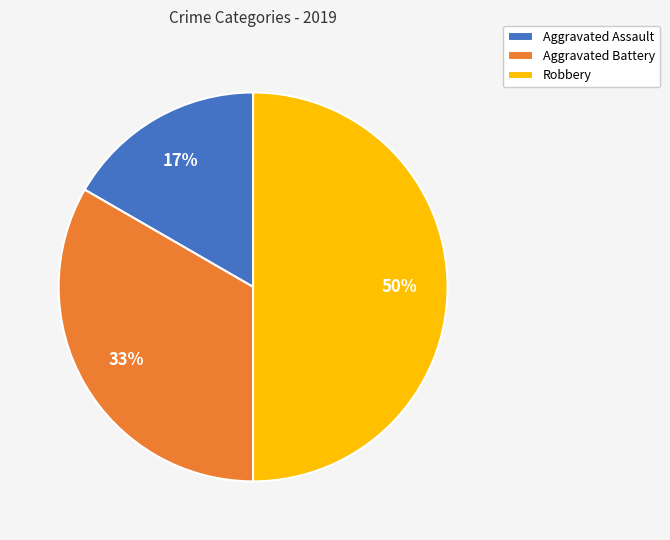

Rank the categories by value from highest to lowest.

Robbery, Aggravated Battery, Aggravated Assault